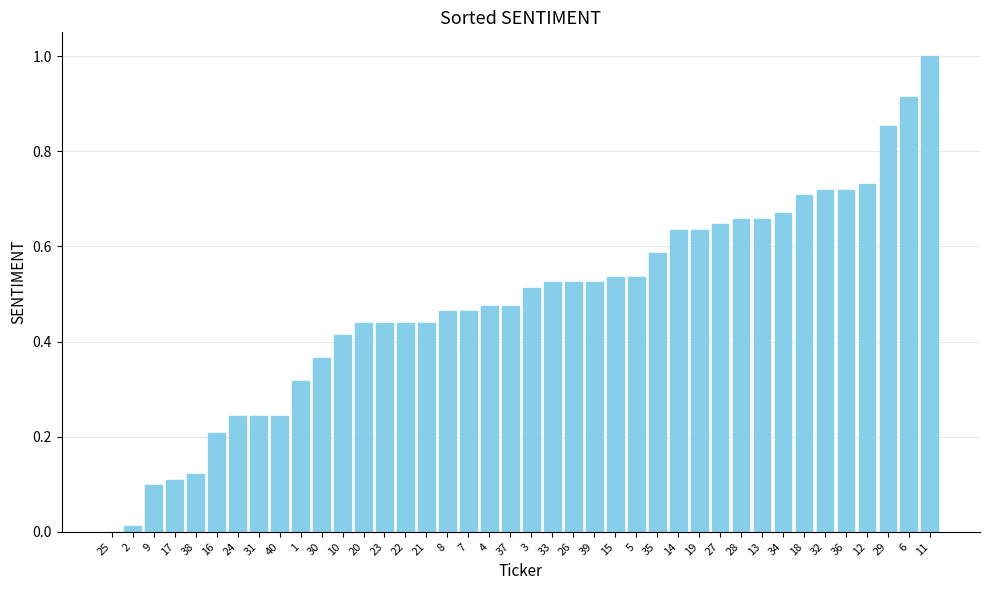

Is it true that the value at 26 is 0.3?

False